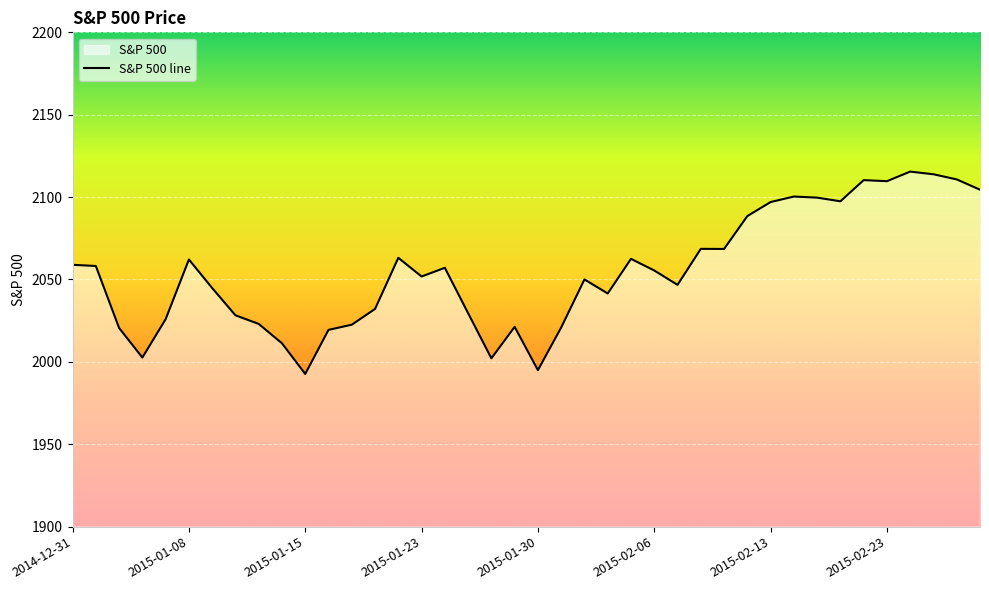

The value at 2015-01-08 is 1167.6. True or false?

False